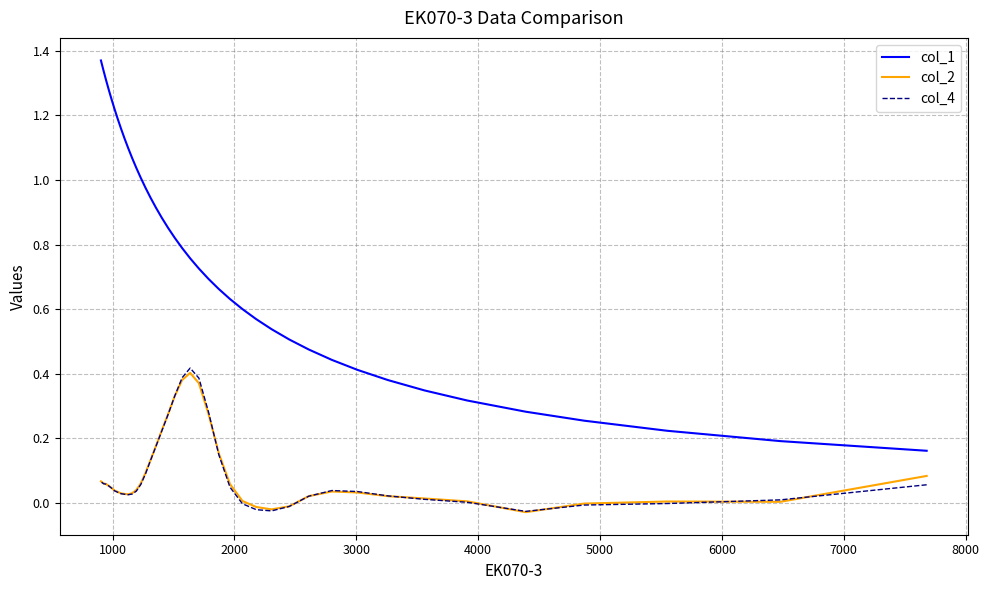

True or false: col_2 and col_1 intersect in this chart.

False